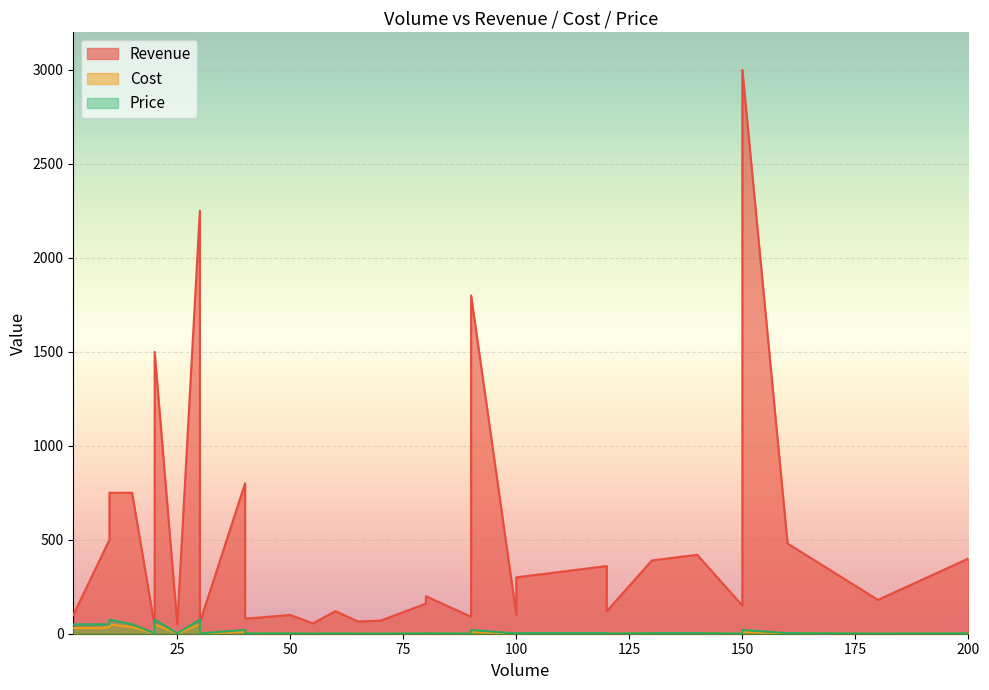

What is the sum of the Price values at 150 and 200?

3.0